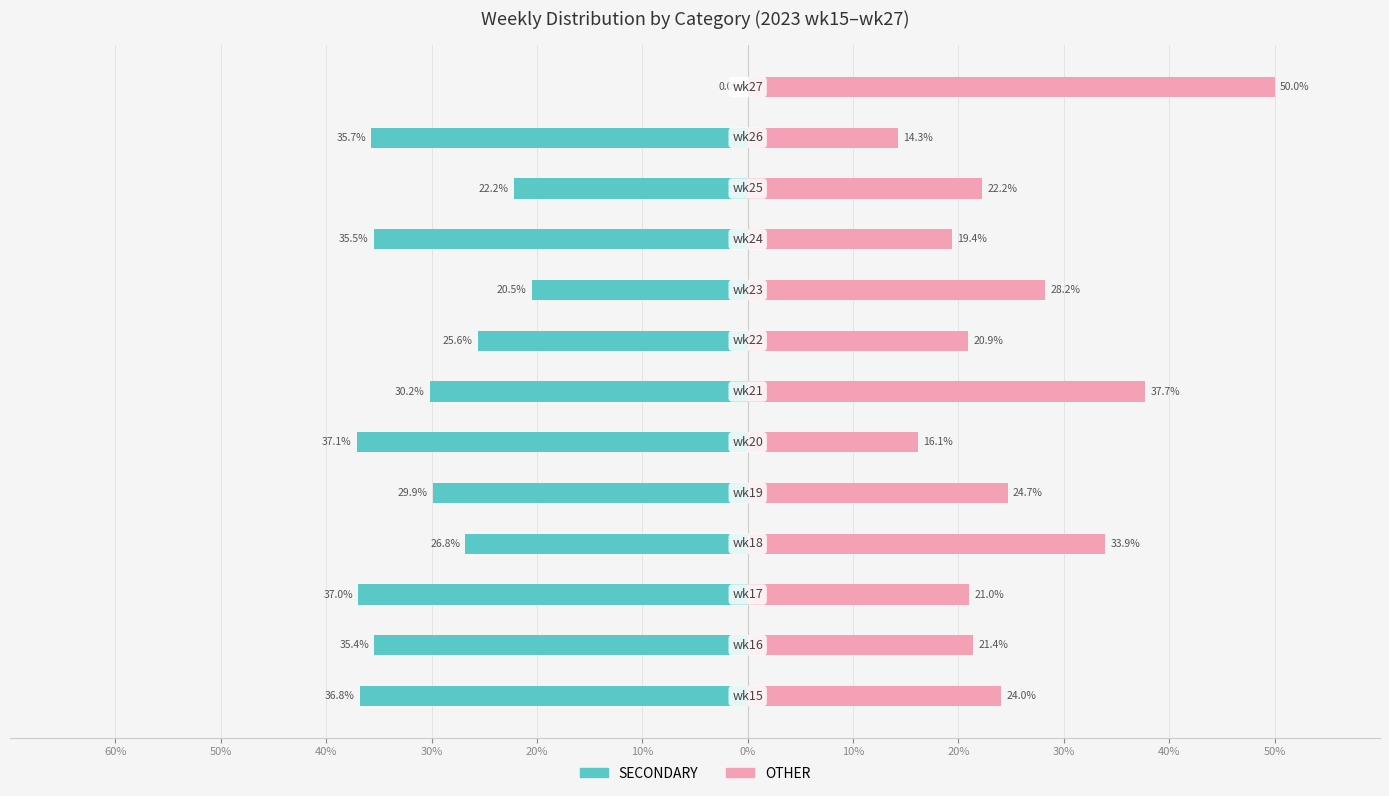

How many groups of bars are there?

13